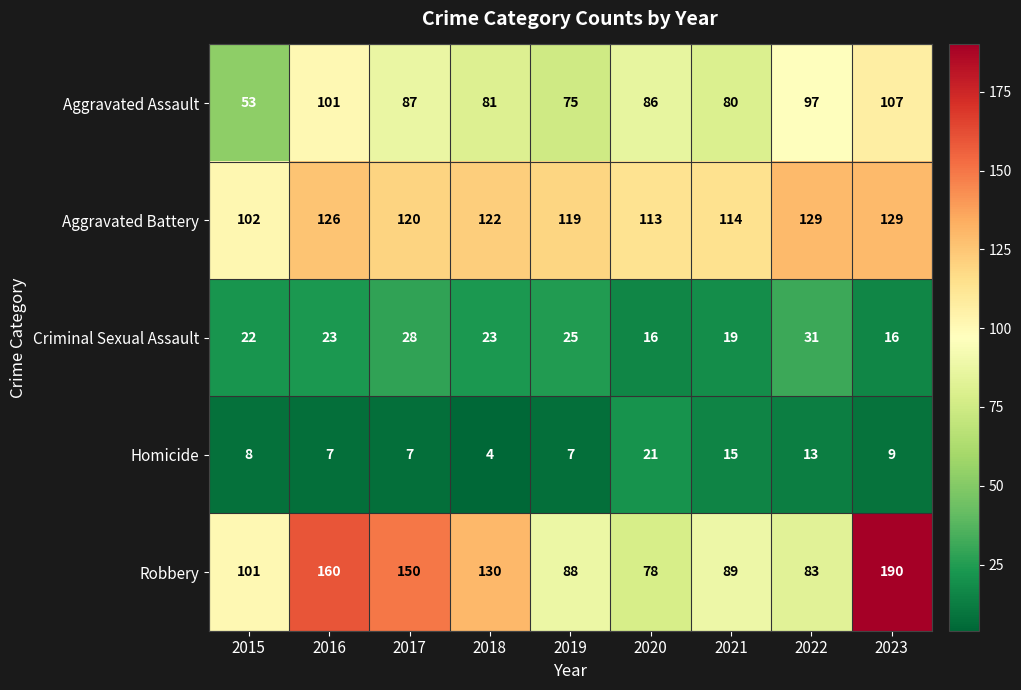

What is the total value across all series at 2021?

317